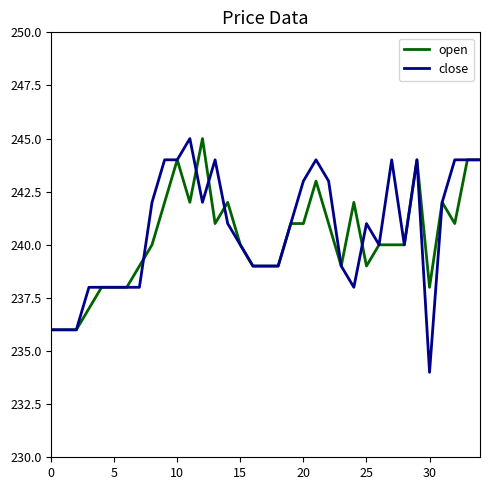

Which series has the largest total across all categories?

close